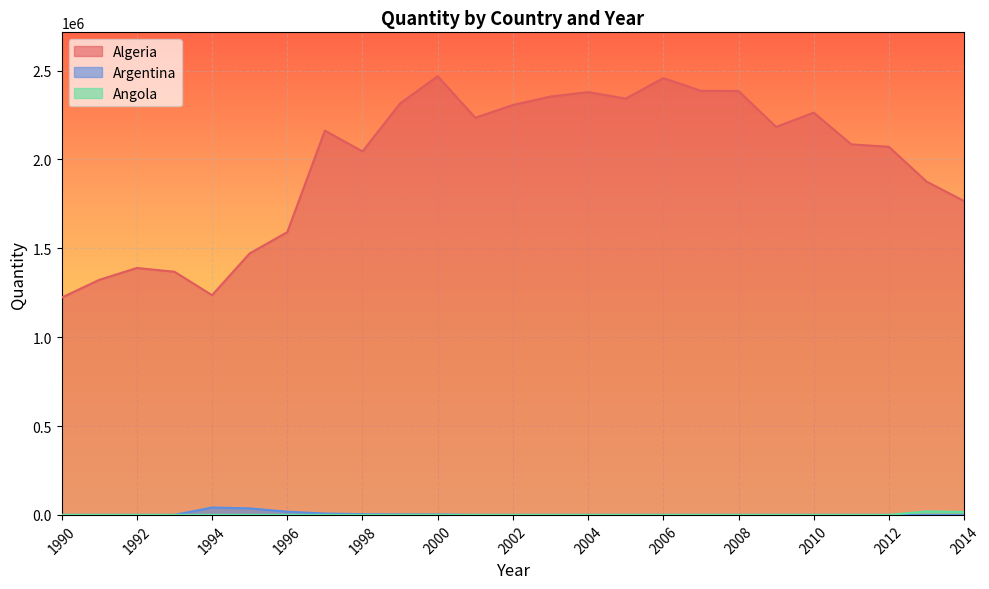

What is the difference between the highest and lowest values at 1992?

1389112